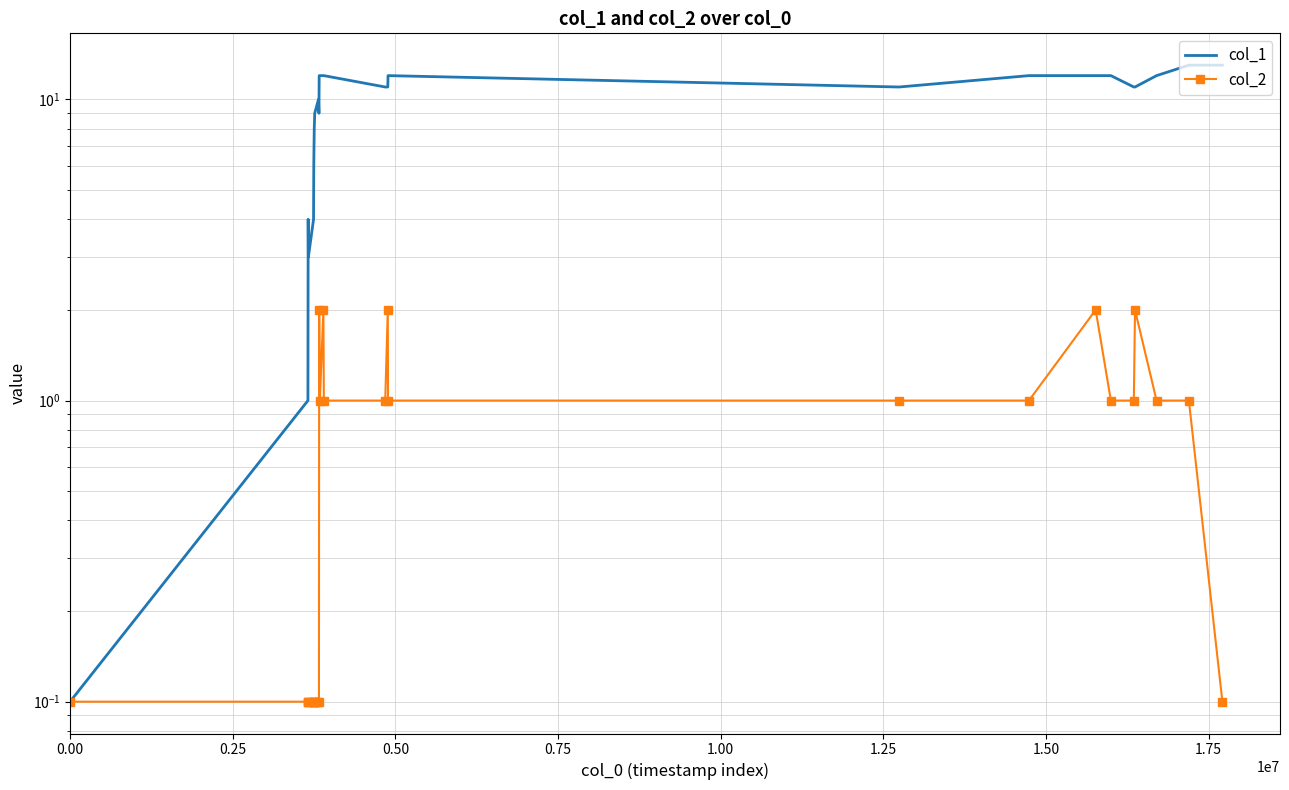

List the series in order of their overall mean, highest first.

col_1, col_2